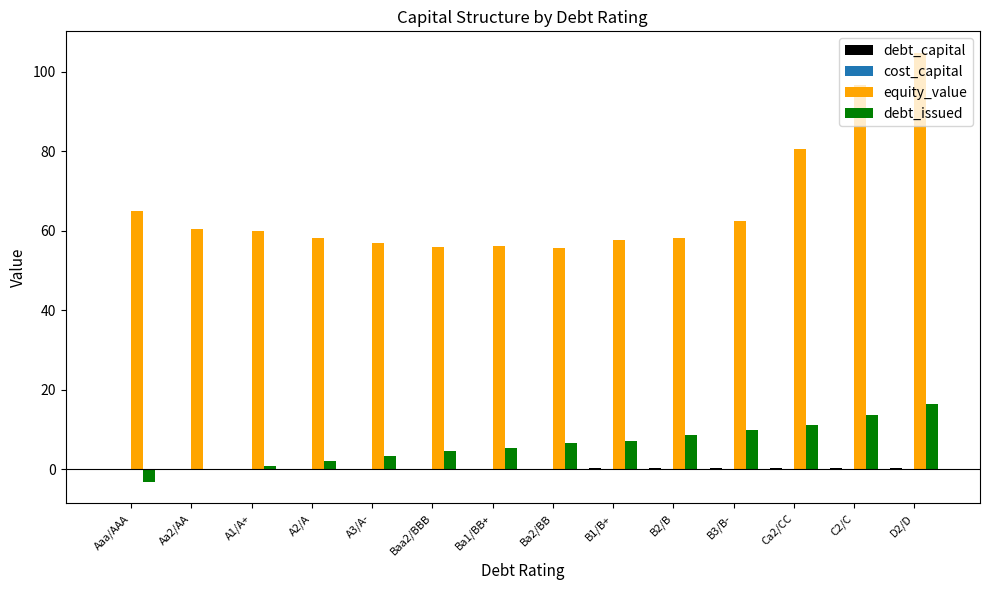

What is the total value across all series at D2/D?

121.4